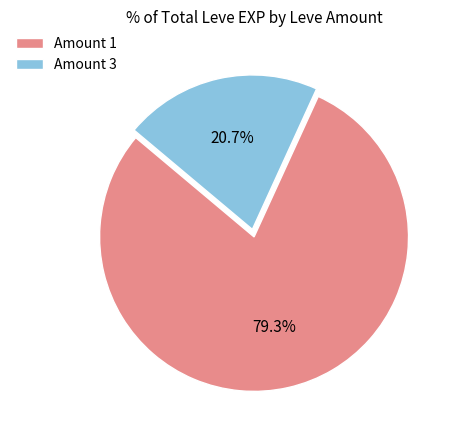

Rank the categories by value from highest to lowest.

Amount 1, Amount 3